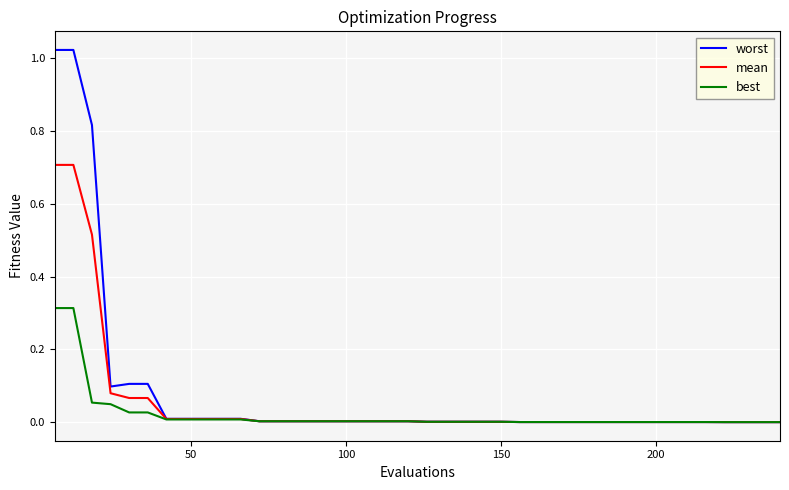

List the series in order of their peak value, lowest first.

best, mean, worst